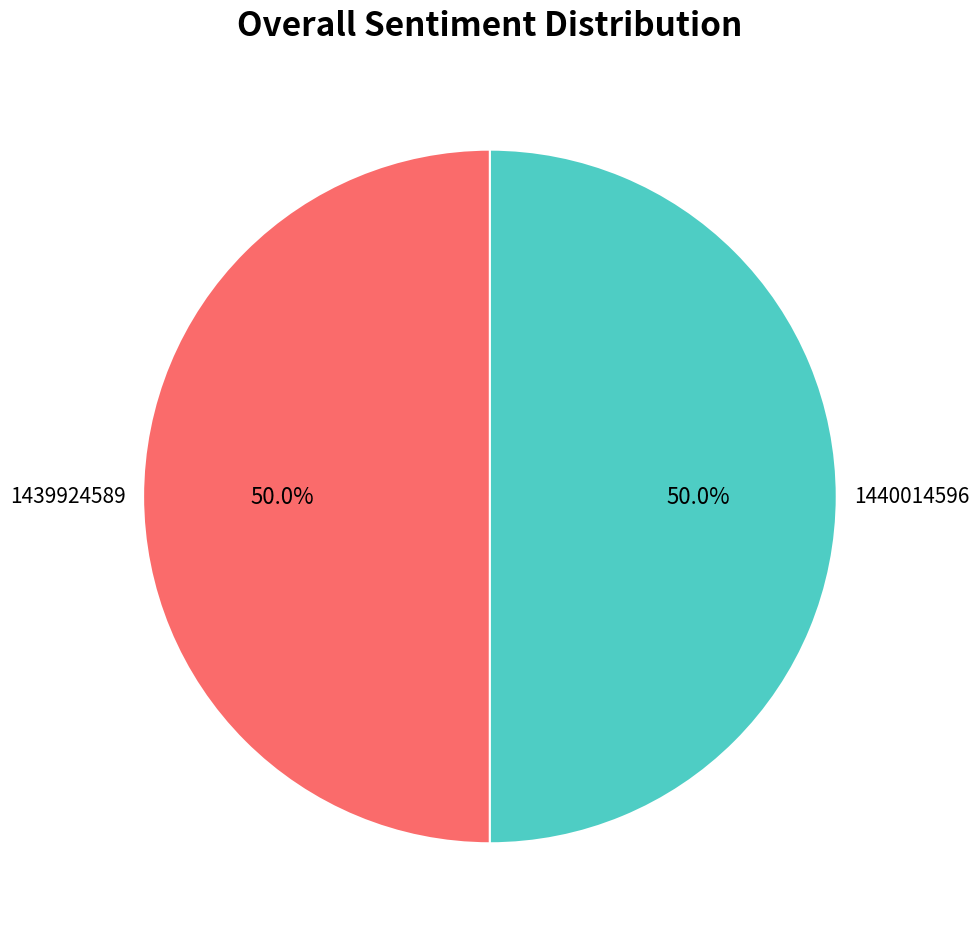

Do 1439924589 and 1440014596 together represent more than half of the pie?

Yes